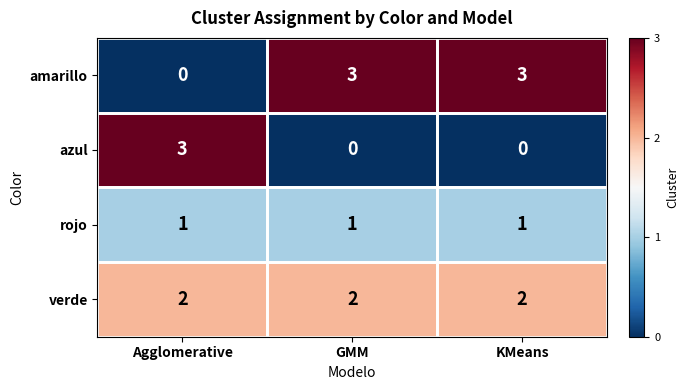

What is the difference between the highest and lowest values at Agglomerative?

3